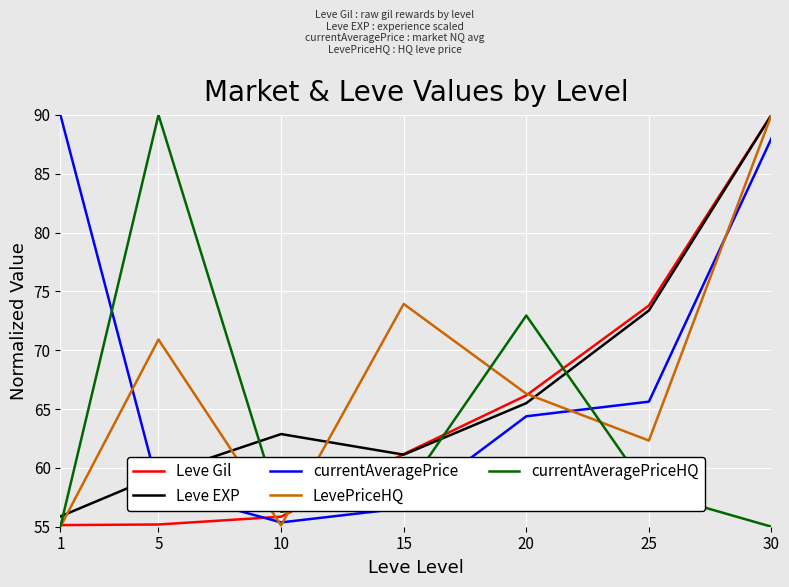

Is the value of Leve EXP at 30 greater than the value of currentAveragePrice at 5?

Yes